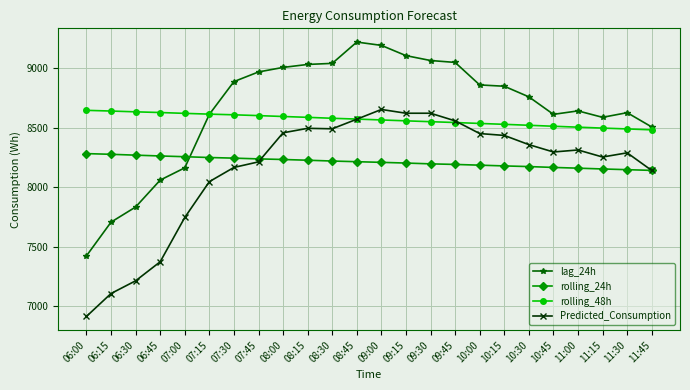

Rank the series at 06:00 from lowest to highest value.

Predicted_Consumption, lag_24h, rolling_24h, rolling_48h